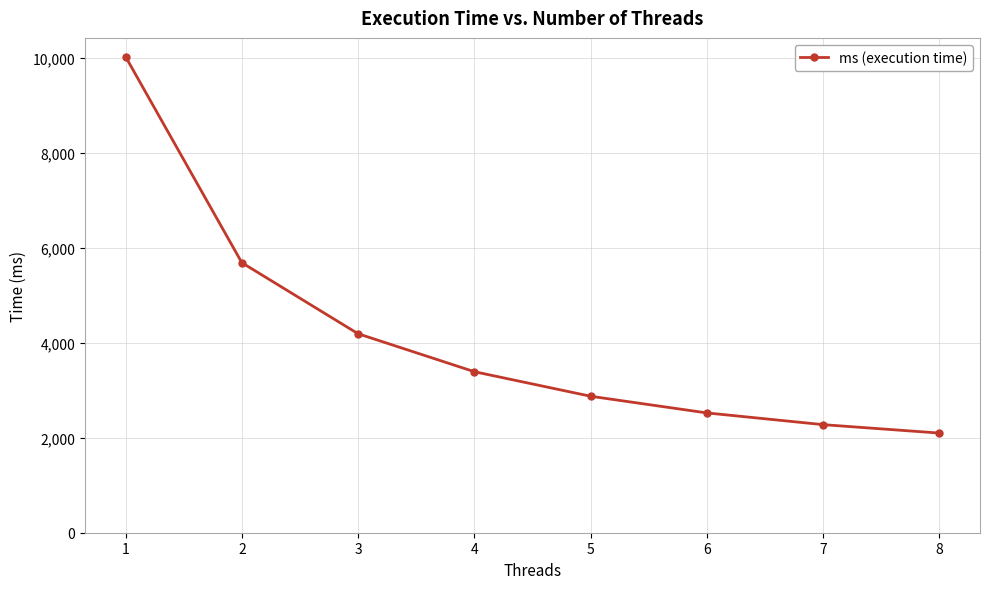

List the labels in order of value, largest first.

1, 2, 3, 4, 5, 6, 7, 8